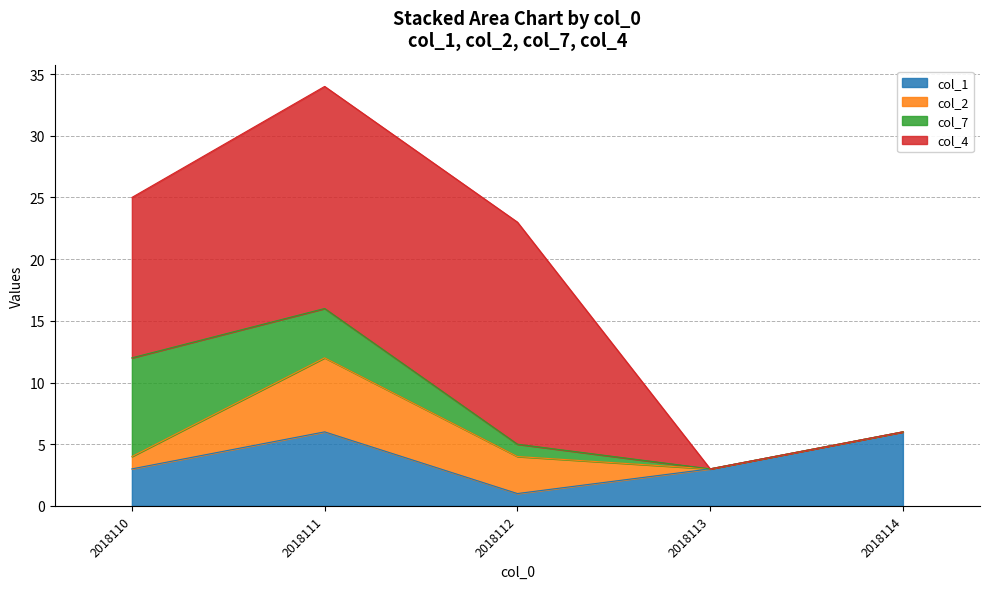

Reading left to right, extract all data points from this chart.

col_1: 2018110=3	2018111=6	2018112=1	2018113=3	2018114=6
col_2: 2018110=1	2018111=6	2018112=3	2018113=0	2018114=0
col_7: 2018110=8	2018111=4	2018112=1	2018113=0	2018114=0
col_4: 2018110=13	2018111=18	2018112=18	2018113=0	2018114=0